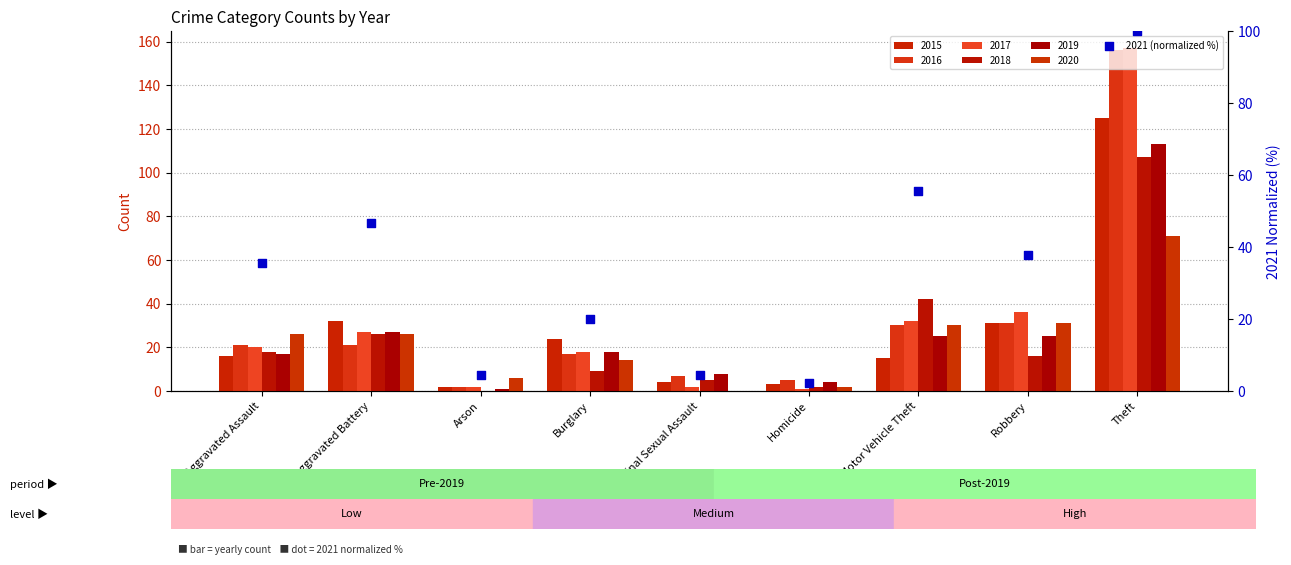

What is the change in value from Criminal Sexual Assault to Homicide?

-2.2